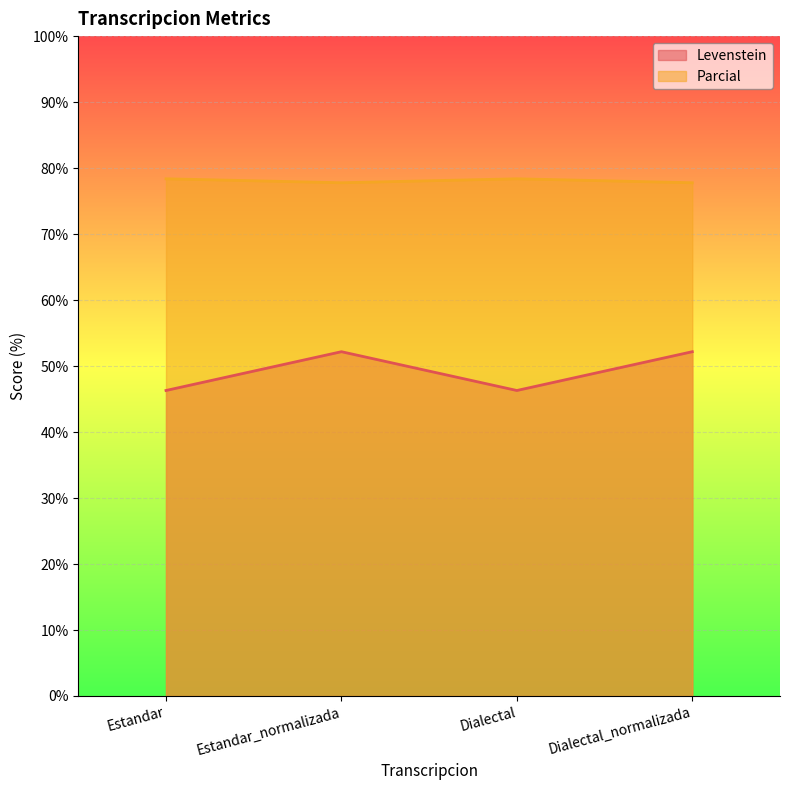

What is the highest value of the Parcial series?

78.4